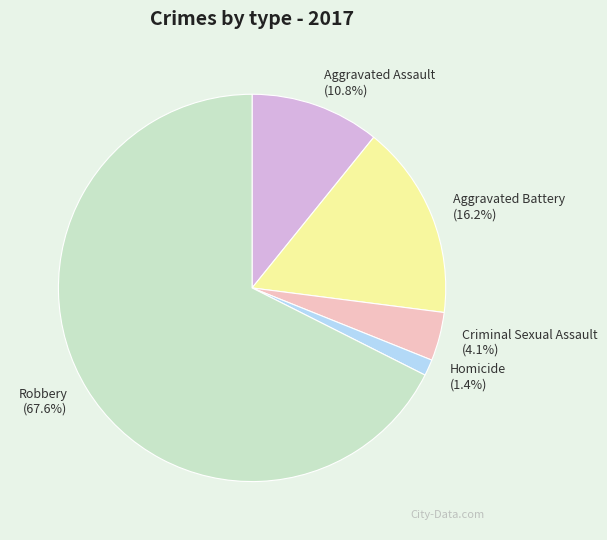

Is there a majority slice in this chart?

Yes